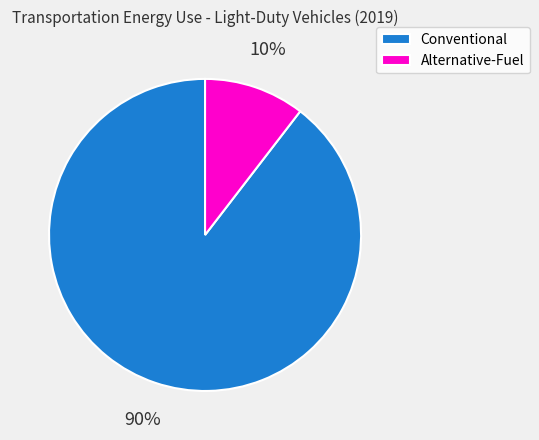

Do Alternative-Fuel and Conventional together represent more than half of the pie?

Yes